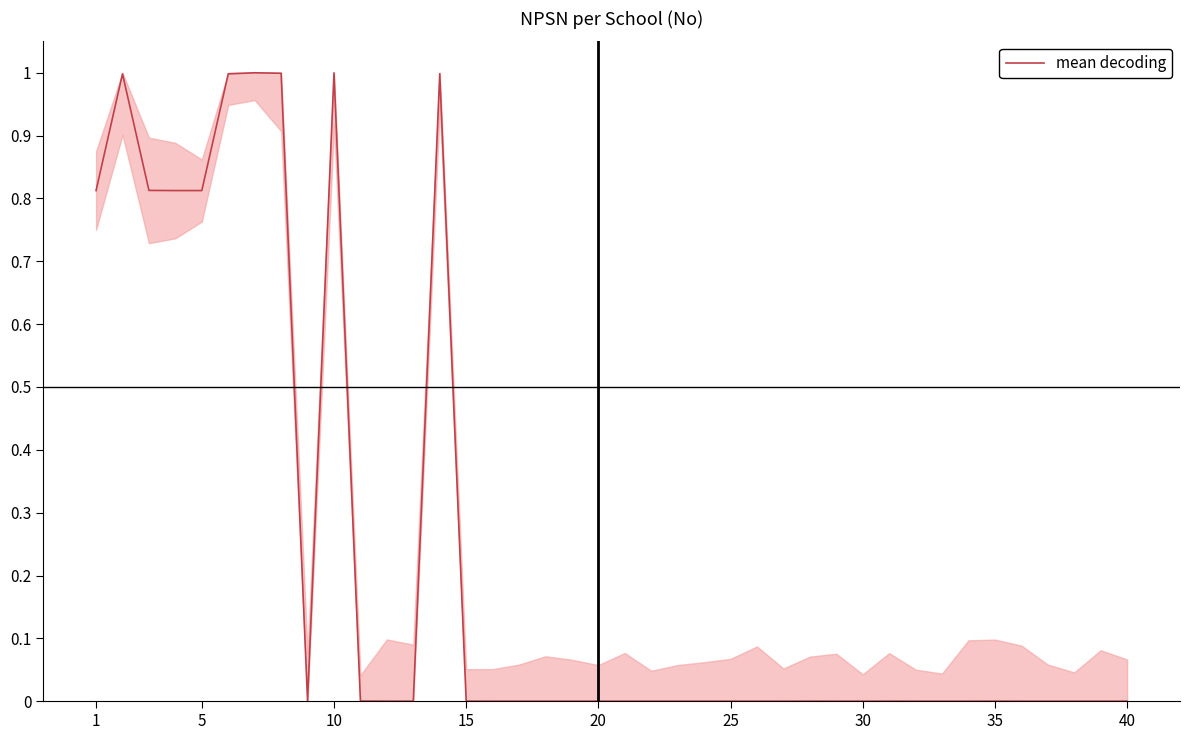

What is the difference between the maximum and minimum values?

1.0